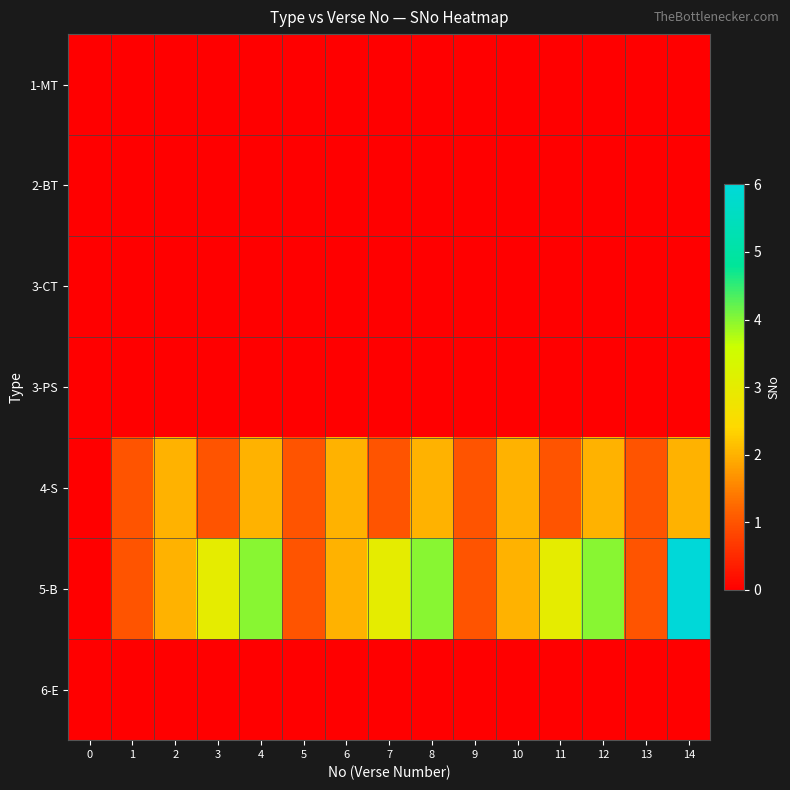

Between 2 and 4, which is larger?

2